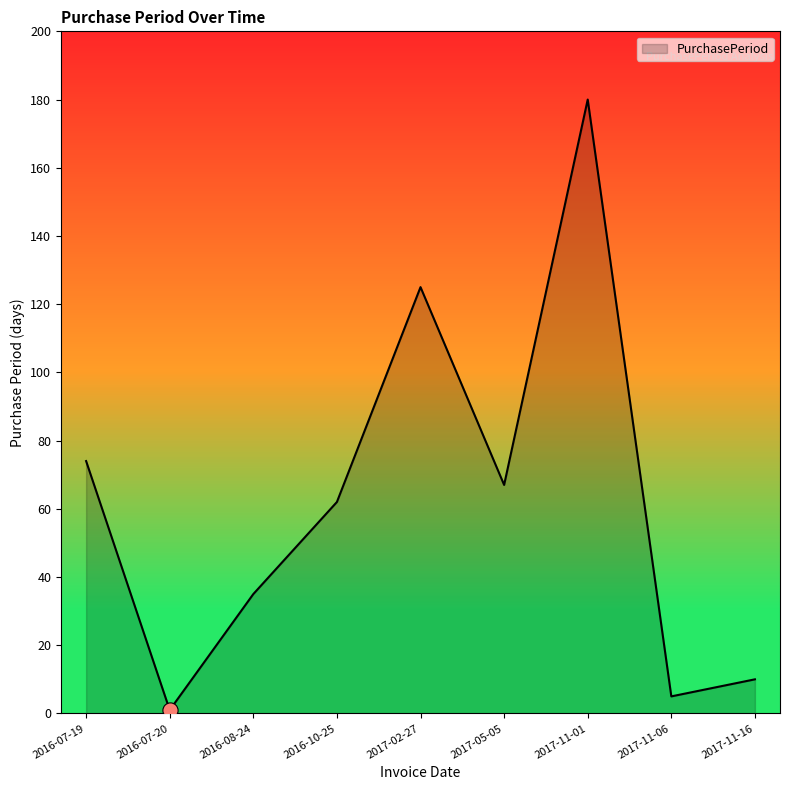

Which has a higher value, 2017-11-01 or 2017-05-05?

2017-11-01